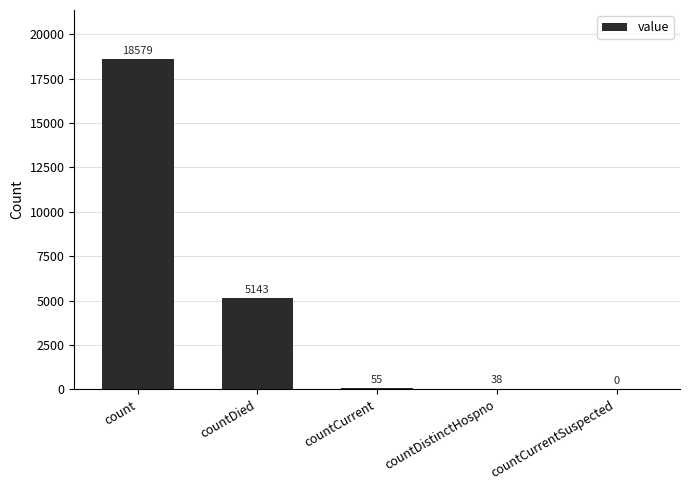

What is the greatest value displayed?

18579